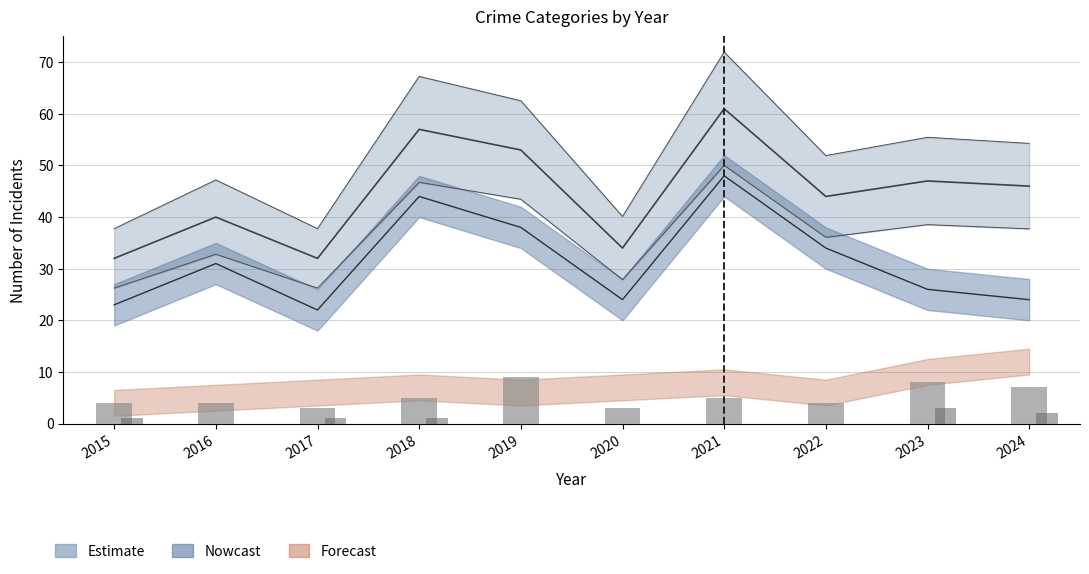

How many distinct data groups are displayed?

4